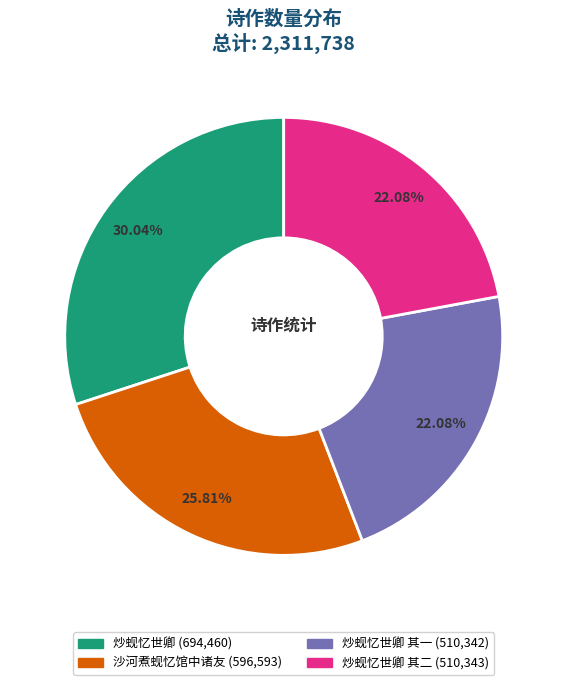

Does any single category account for the majority?

No